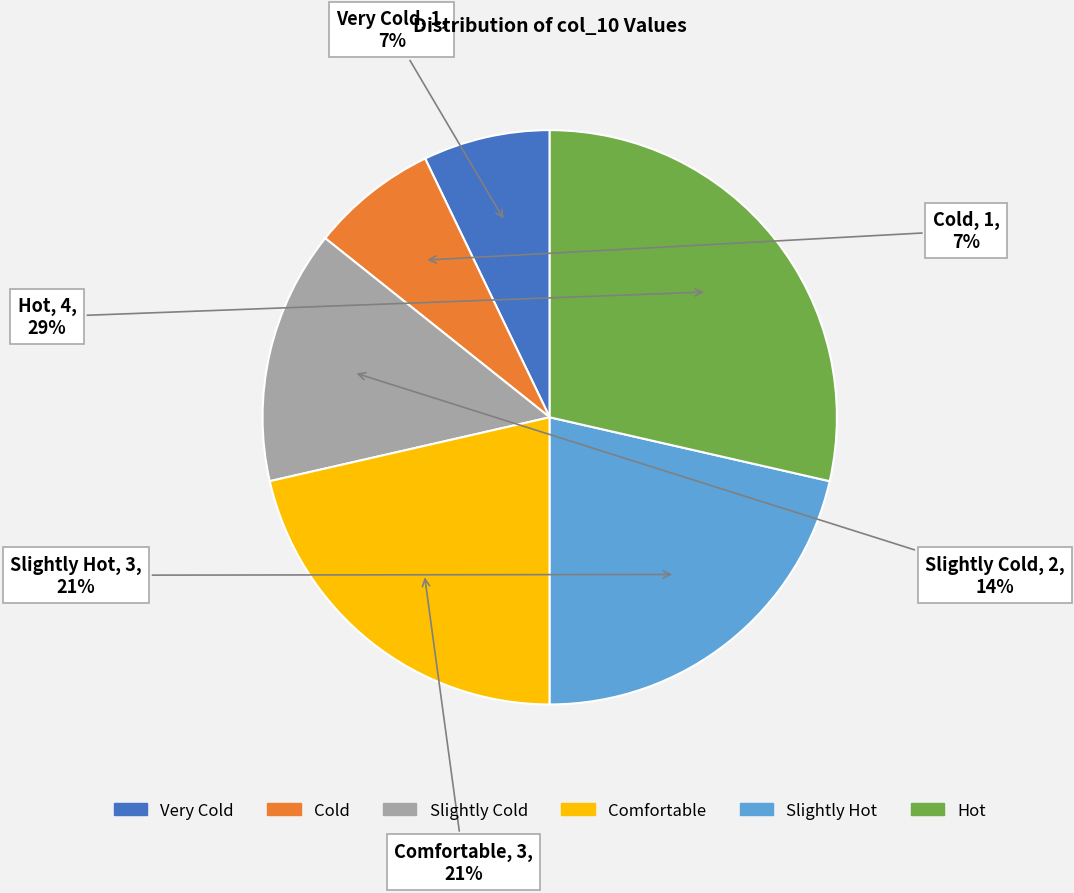

What percentage is the Slightly Cold slice, to the nearest percent?

14%